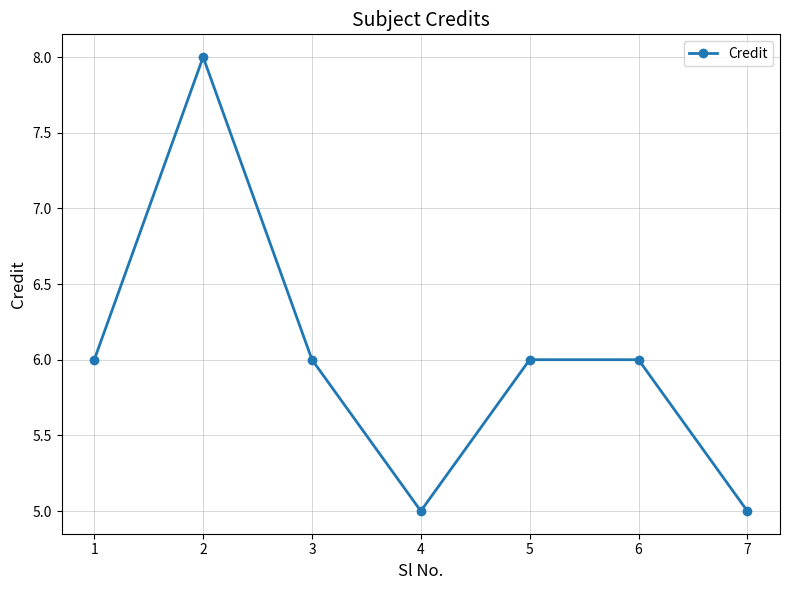

What is the greatest value displayed?

8